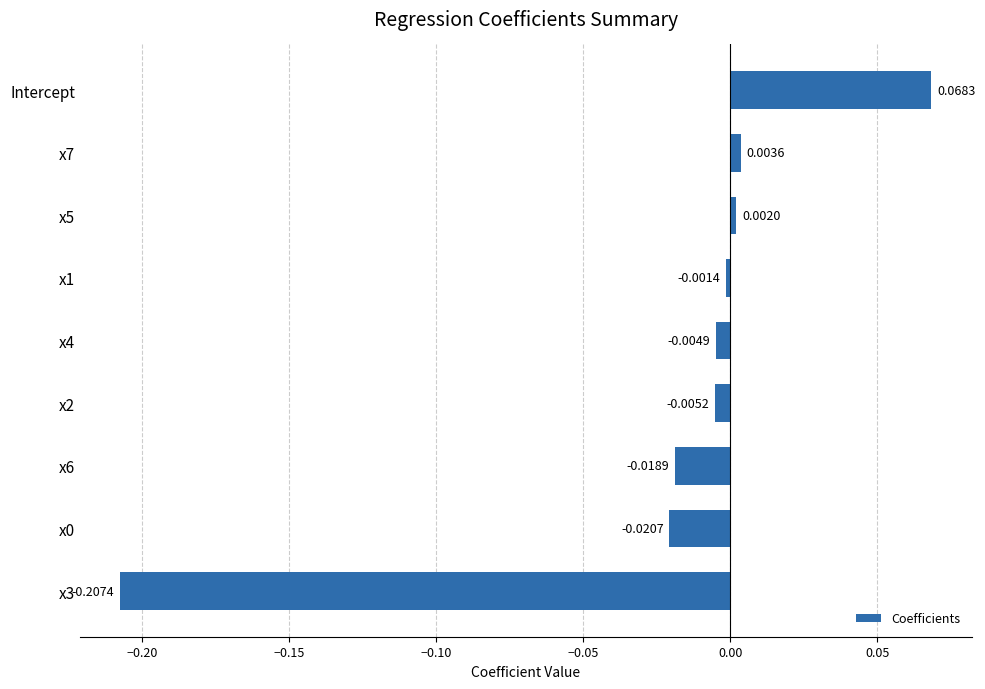

Between Intercept and x5, which is larger?

Intercept